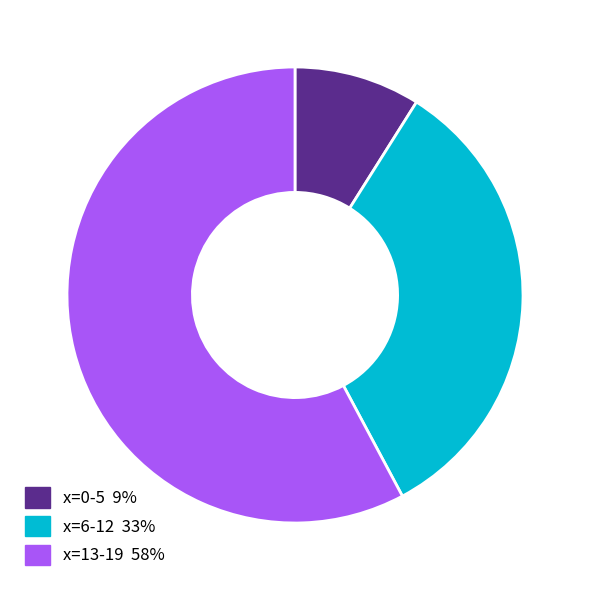

How many slices are in this pie chart?

3